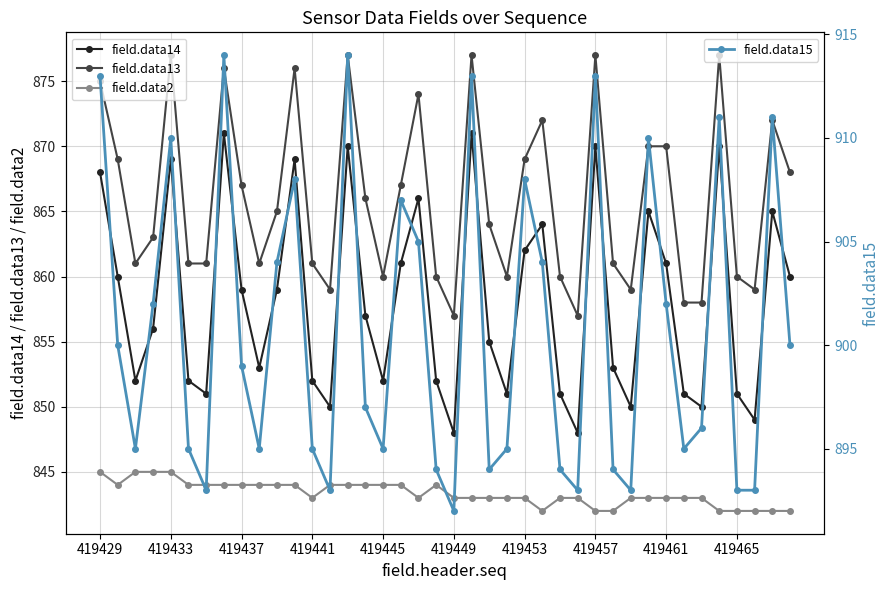

What is the difference between the field.data13 values at 27 and 419429?

18